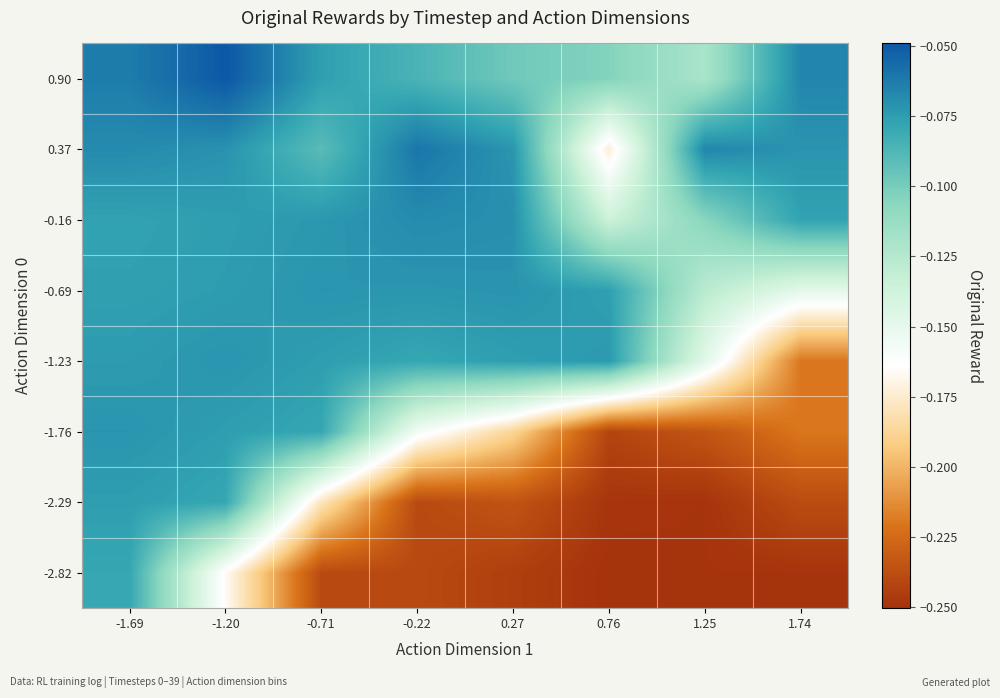

Reading left to right, transcribe all the data shown in this chart.

-2.82: -1.69=-0.1	-1.20=-0.2	-0.71=-0.2	-0.22=-0.2	0.27=-0.2	0.76=-0.3	1.25=-0.2	1.74=-0.2
-2.29: -1.69=-0.1	-1.20=-0.1	-0.71=-0.2	-0.22=-0.2	0.27=-0.2	0.76=-0.2	1.25=-0.2	1.74=-0.2
-1.76: -1.69=-0.1	-1.20=-0.1	-0.71=-0.1	-0.22=-0.2	0.27=-0.2	0.76=-0.2	1.25=-0.2	1.74=-0.2
-1.23: -1.69=-0.1	-1.20=-0.1	-0.71=-0.1	-0.22=-0.1	0.27=-0.1	0.76=-0.1	1.25=-0.1	1.74=-0.2
-0.69: -1.69=-0.1	-1.20=-0.1	-0.71=-0.1	-0.22=-0.1	0.27=-0.1	0.76=-0.1	1.25=-0.1	1.74=-0.1
-0.16: -1.69=-0.1	-1.20=-0.1	-0.71=-0.1	-0.22=-0.1	0.27=-0.1	0.76=-0.1	1.25=-0.1	1.74=-0.1
0.37: -1.69=-0.1	-1.20=-0.1	-0.71=-0.1	-0.22=-0.1	0.27=-0.1	0.76=-0.2	1.25=-0.1	1.74=-0.1
0.90: -1.69=-0.1	-1.20=-0.0	-0.71=-0.1	-0.22=-0.1	0.27=-0.1	0.76=-0.1	1.25=-0.1	1.74=-0.1